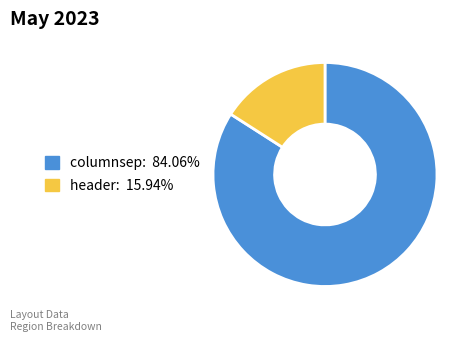

Combined, do header and columnsep account for over 50%?

Yes